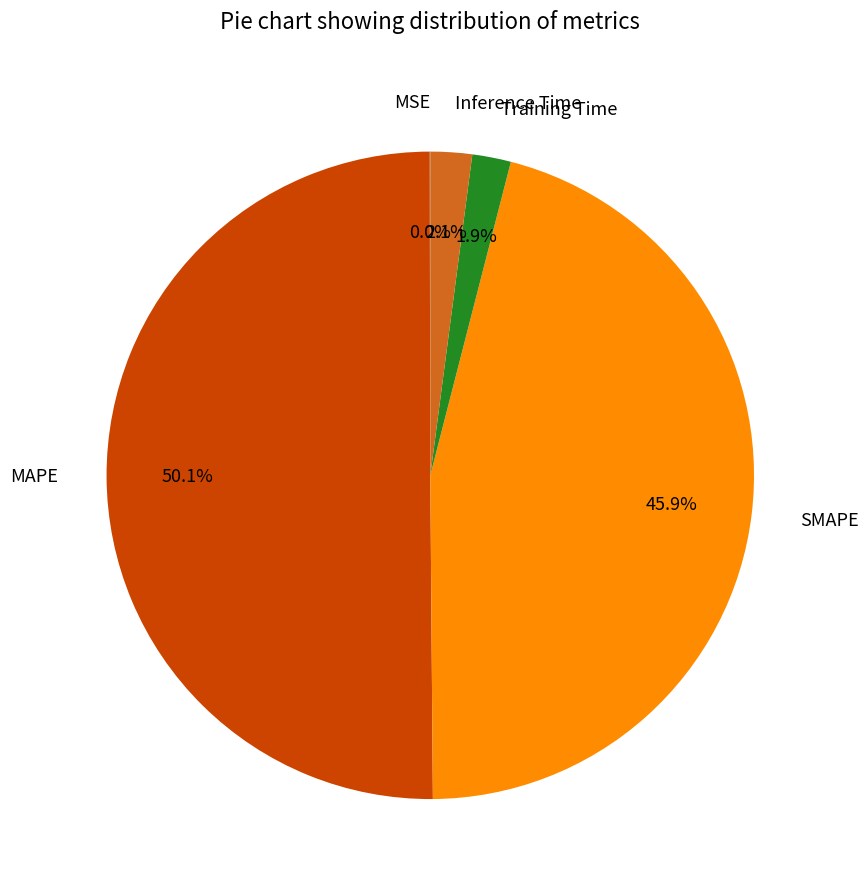

What is the largest slice in the pie chart?

MAPE